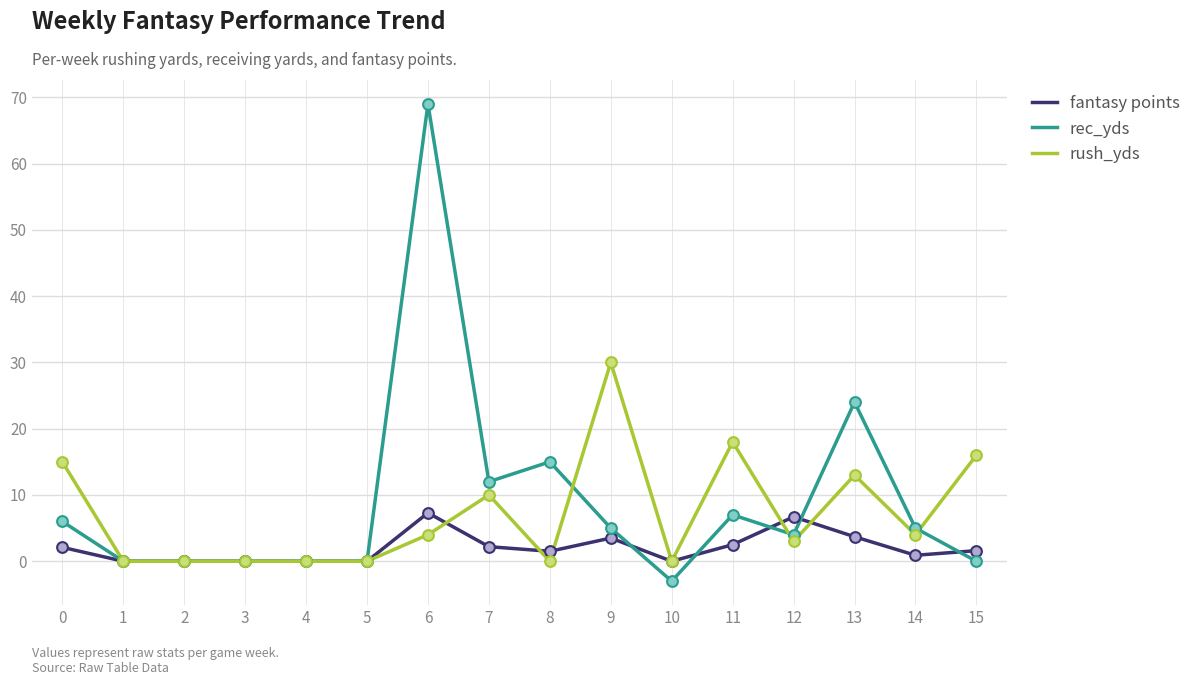

What is the spread (max minus min) of values at 9?

26.5